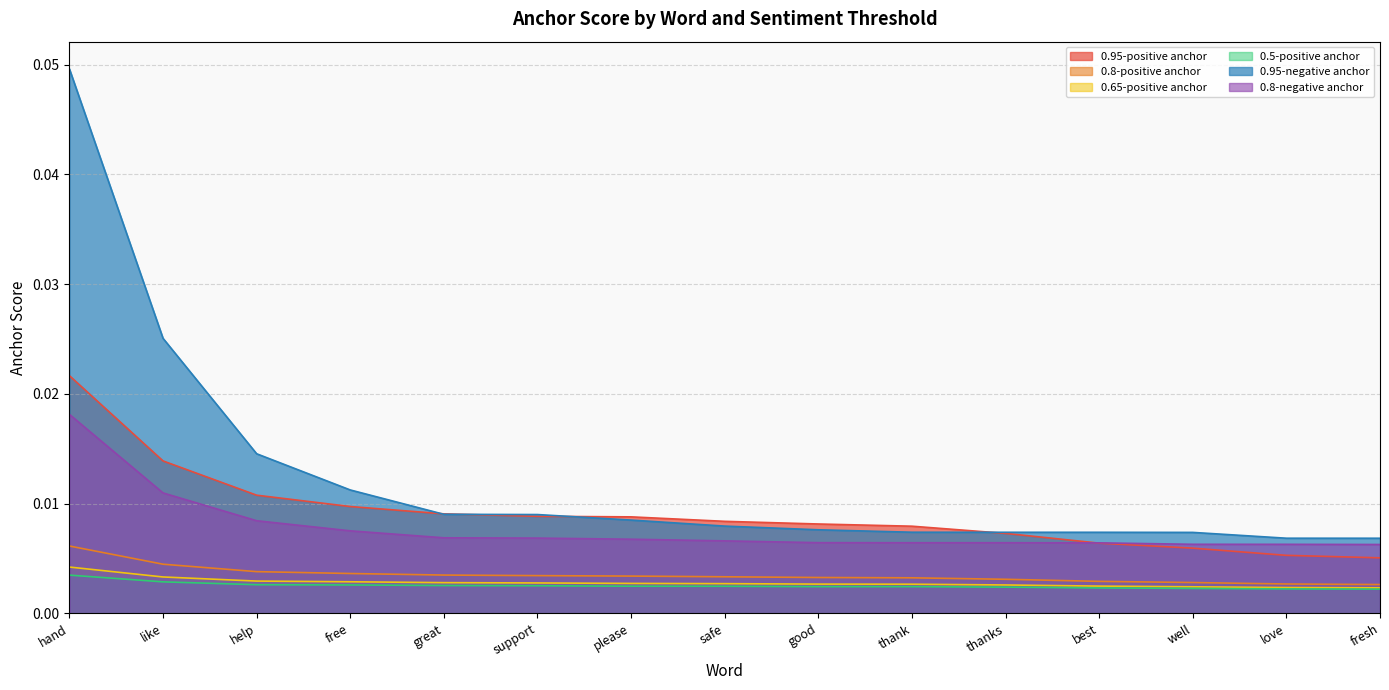

At which category is the sum across all series the highest?

hand